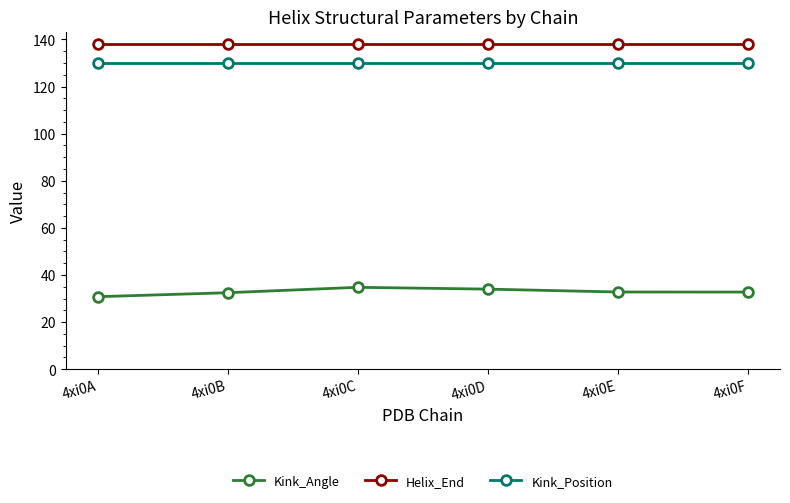

What is the sum of the Helix_End values at 4xi0D and 4xi0B?

276.0